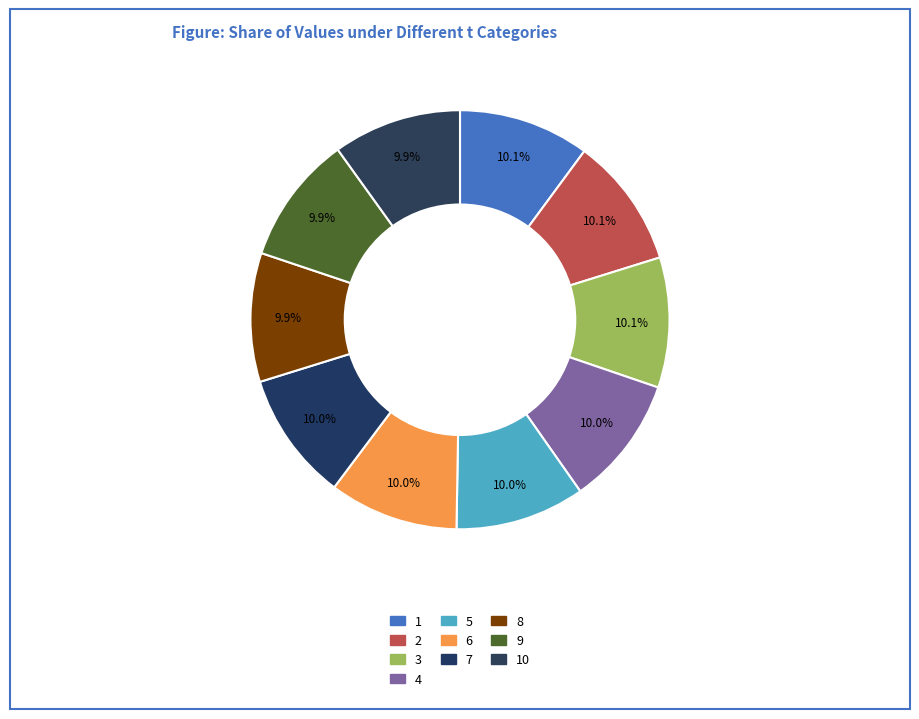

What percentage is the 9 slice, to the nearest percent?

10%